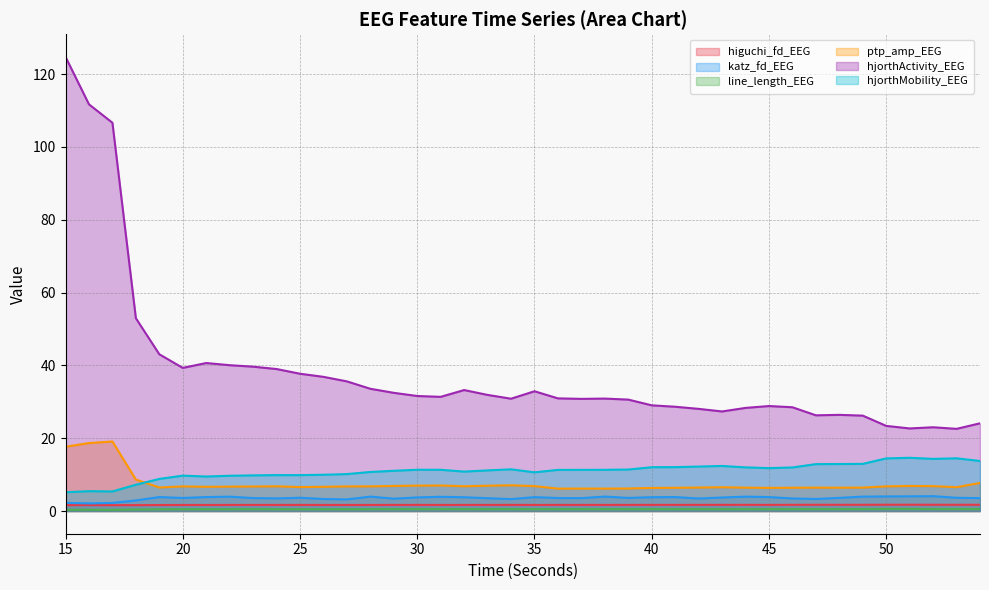

What is the difference between the second highest and second lowest values in the hjorthActivity_EEG series?

89.0